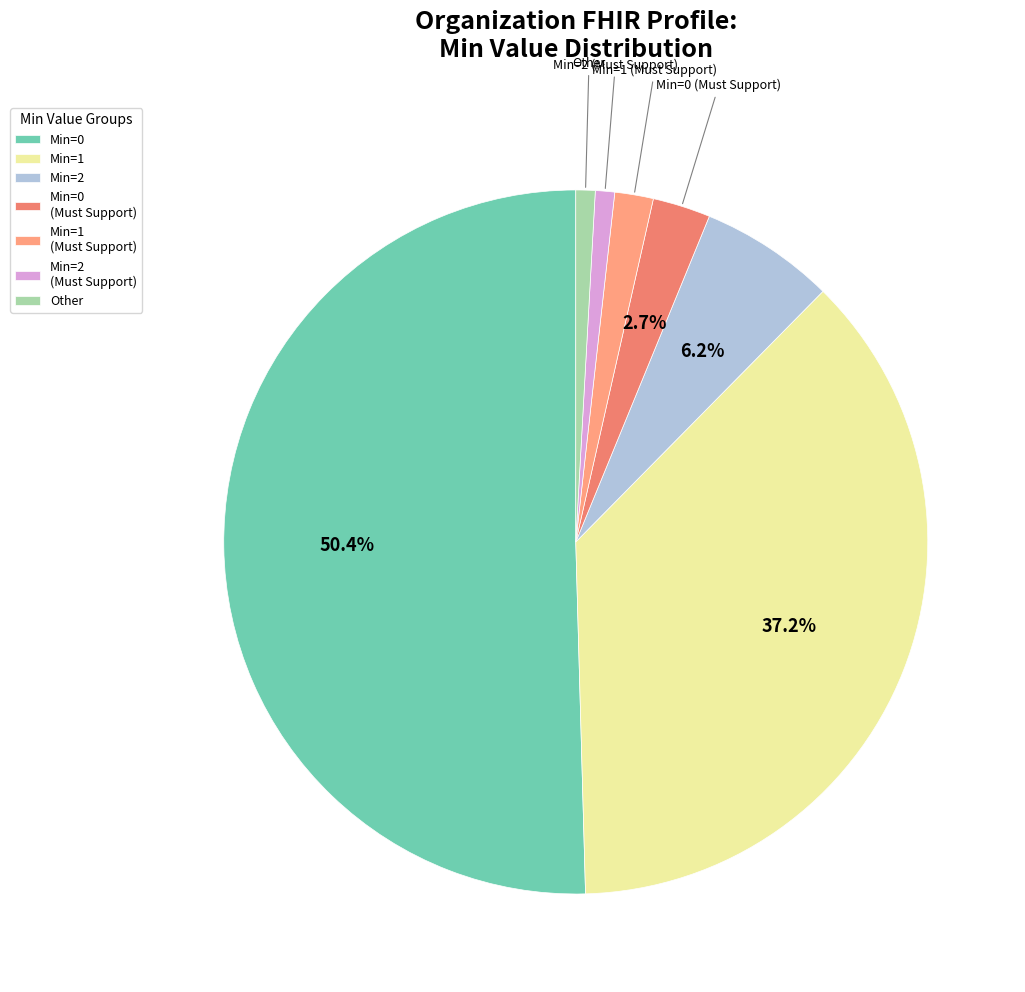

Do Min=1 (Must Support) and Min=2 (Must Support) together represent more than half of the pie?

No